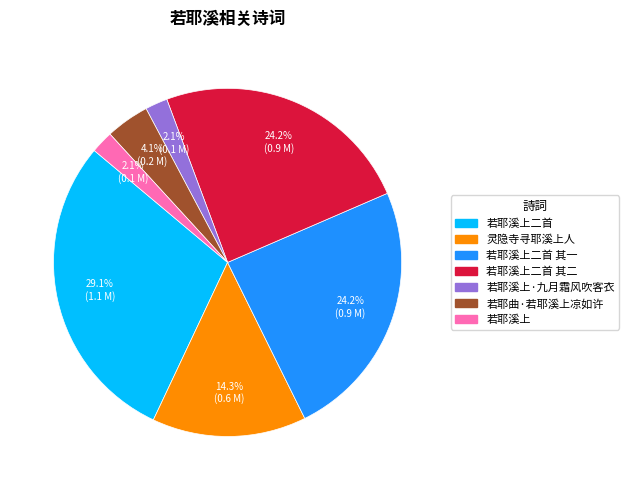

Does 若耶溪上二首 其一 account for over 50% of the chart?

No